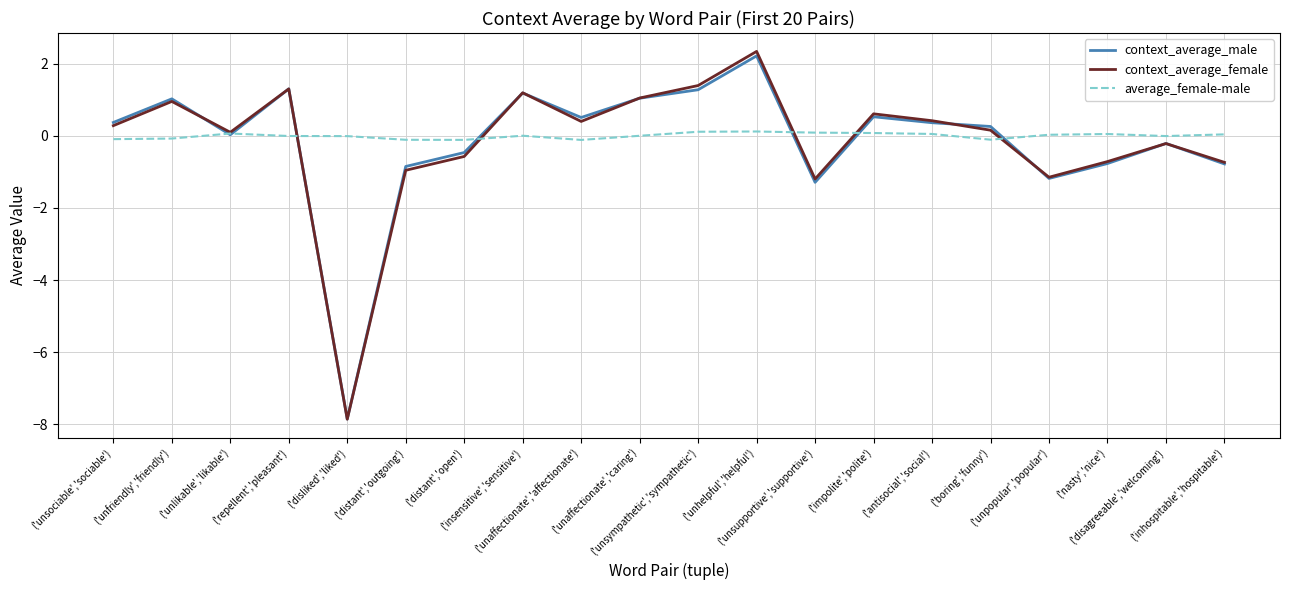

Which series has the widest spread of values?

context_average_female